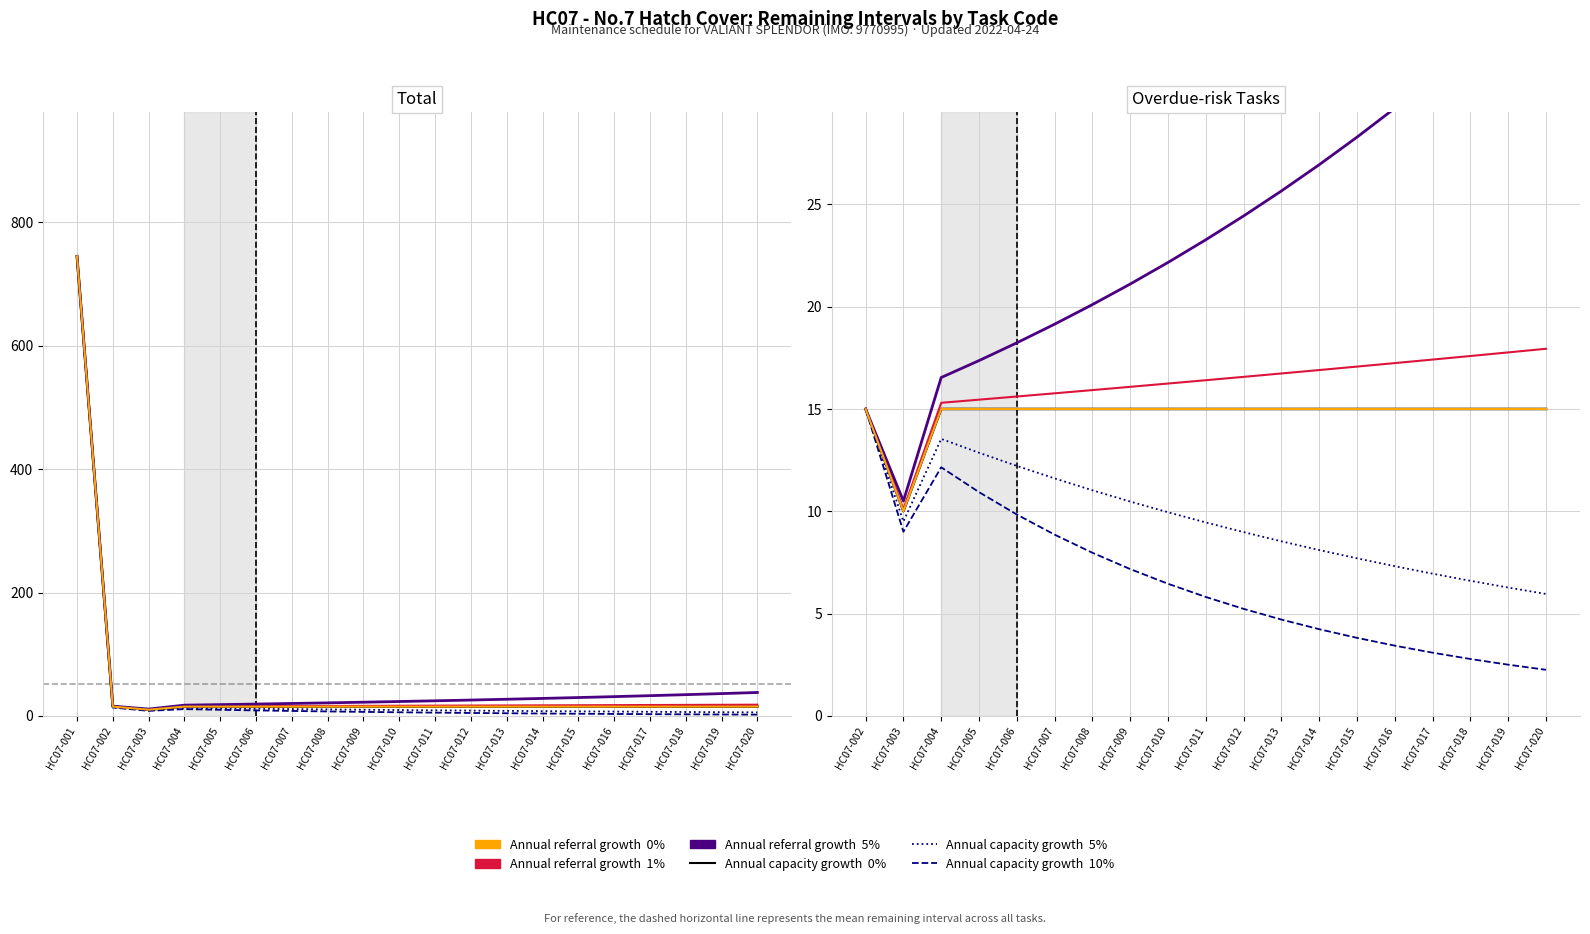

How many lines are shown in the chart?

6